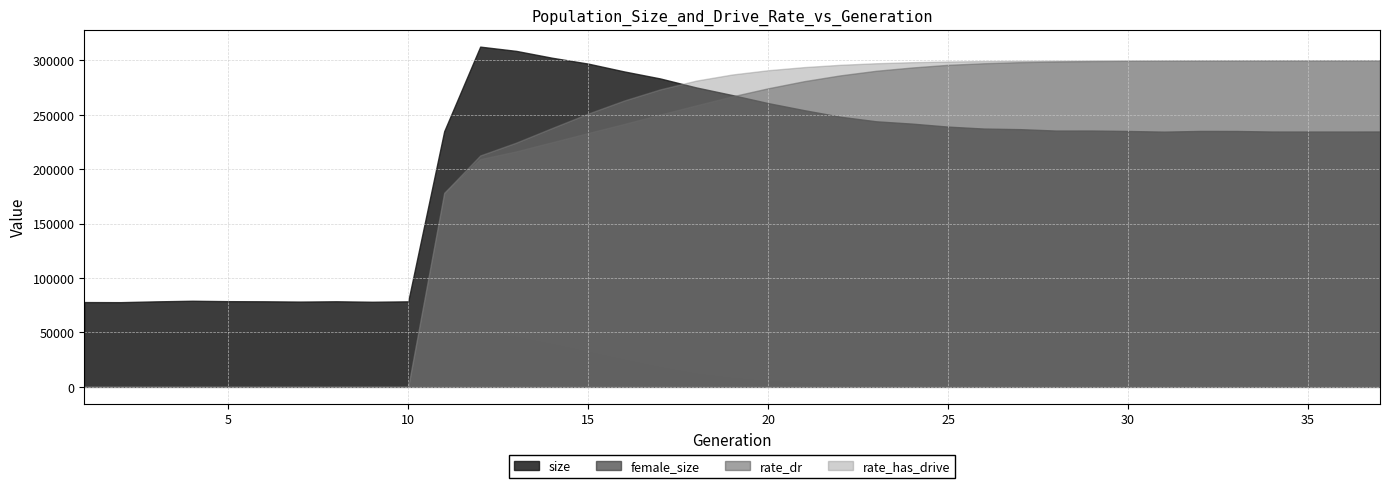

Does the chart have visible grid lines?

Yes